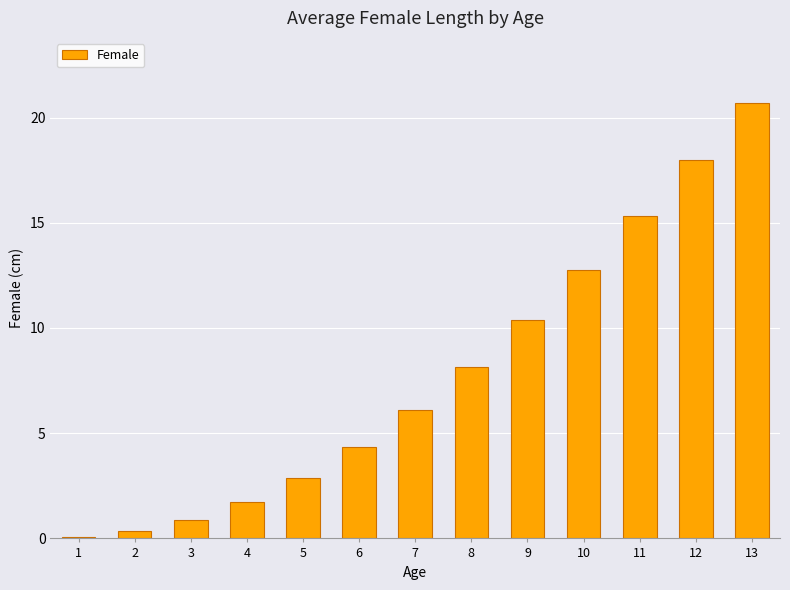

What is the change in value from 4 to 6?

+2.6